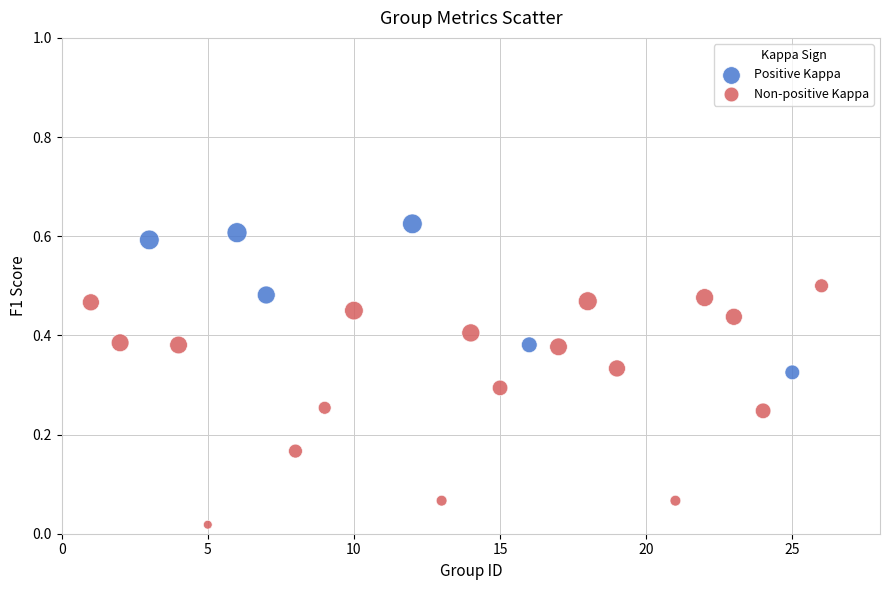

Which series contains the lowest Y value?

Non-positive Kappa